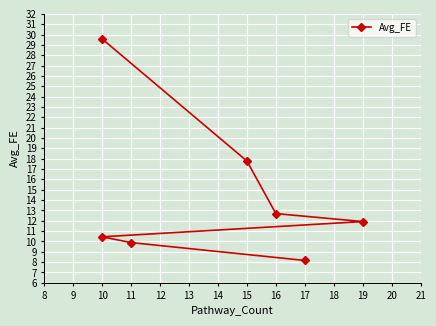

The value at 16 is 4.2. True or false?

False